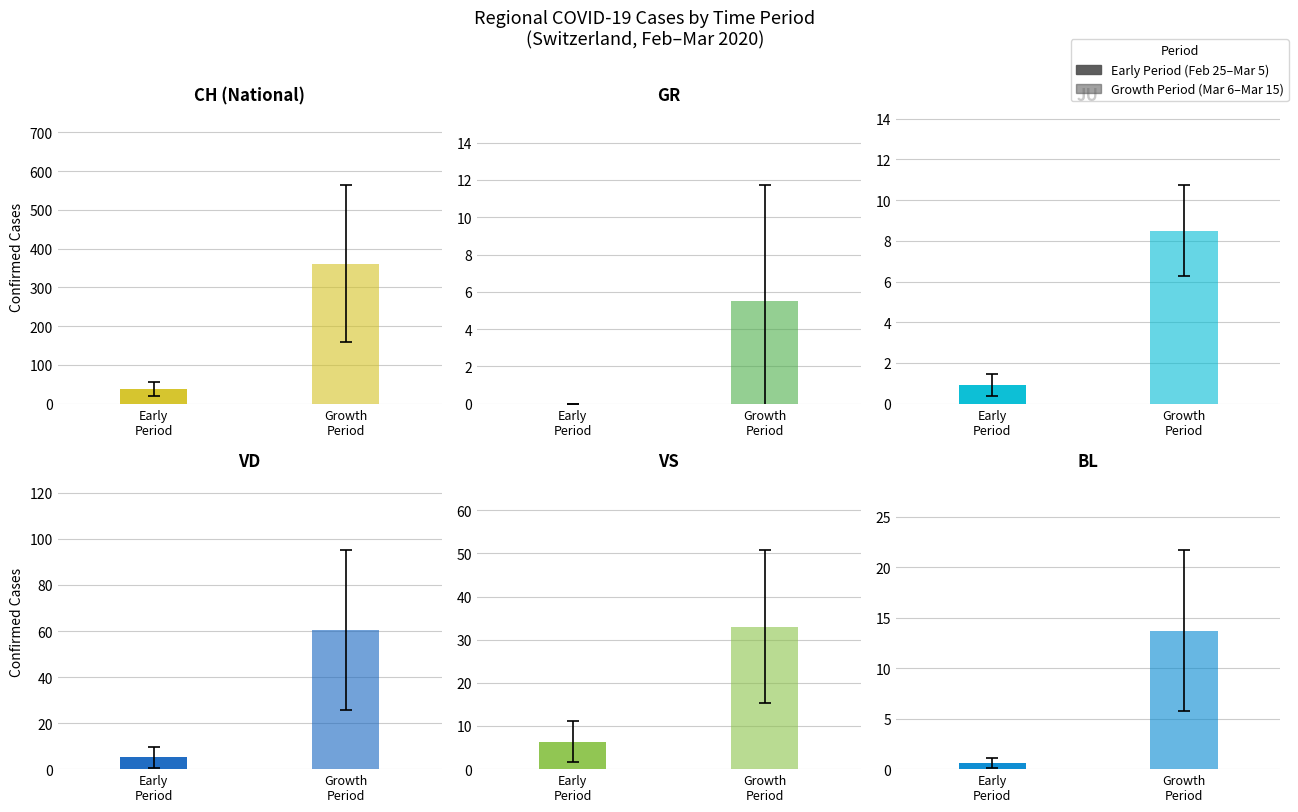

Is it true that VS equals 15 at 2020-03-02?

False